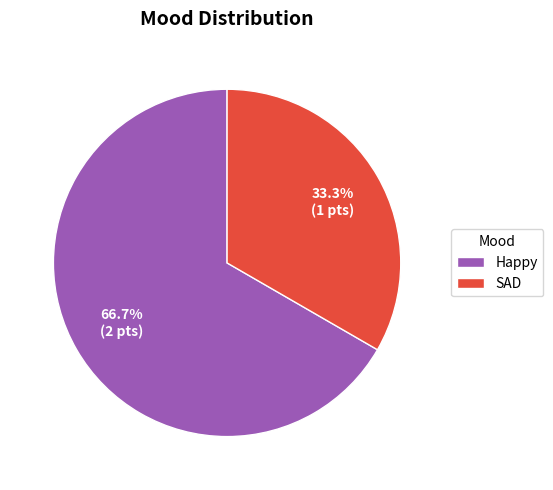

Which slice represents more than half of the pie?

Happy